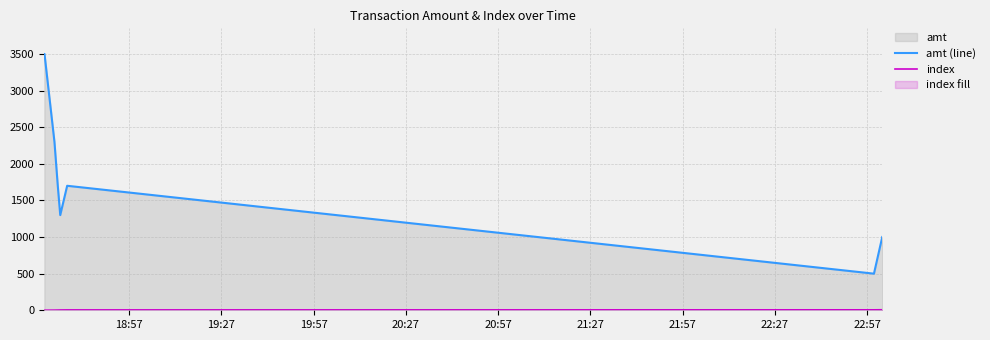

True or false: amt (line) and index intersect in this chart.

False